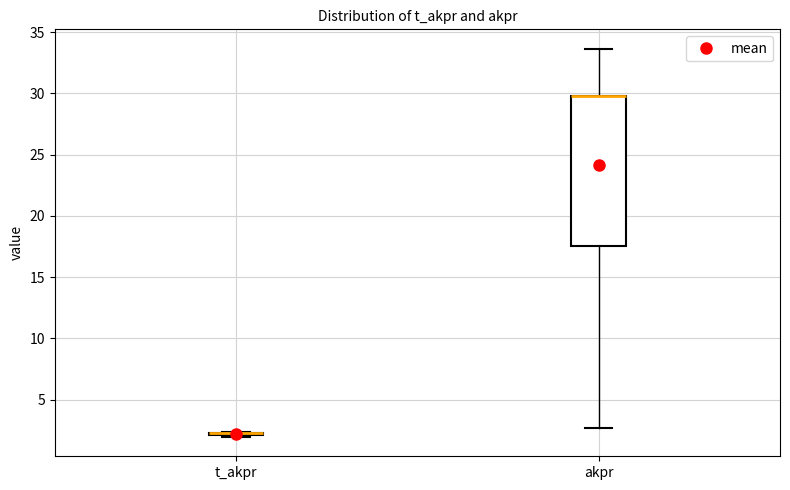

Where does the lower whisker of the box for akpr end on the y-axis? The values are not printed on the chart, so give them approximately, as read against the axis.

2.5